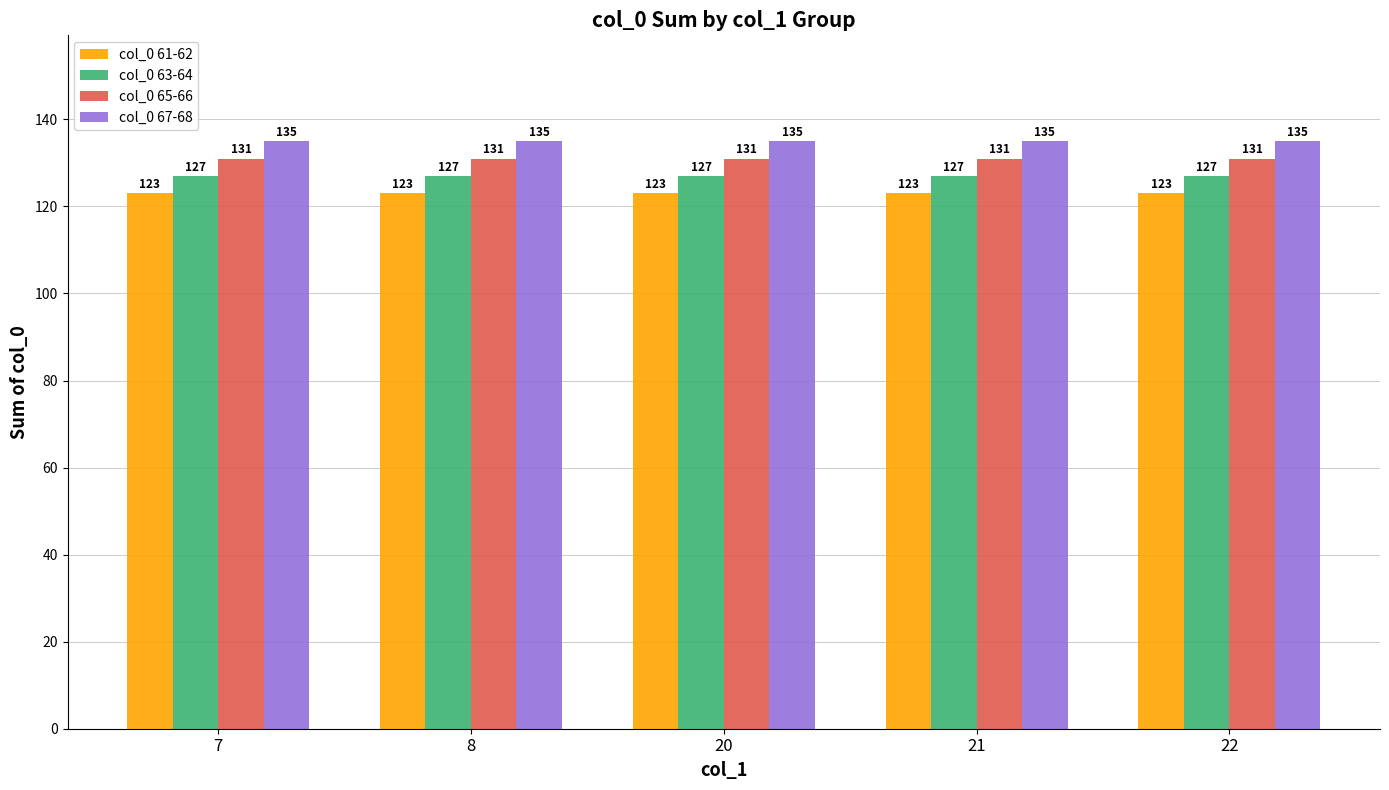

Reading right to left, what are all the values shown in this chart?

col_0 61-62: 123	123	123	123	123
col_0 63-64: 127	127	127	127	127
col_0 65-66: 131	131	131	131	131
col_0 67-68: 135	135	135	135	135